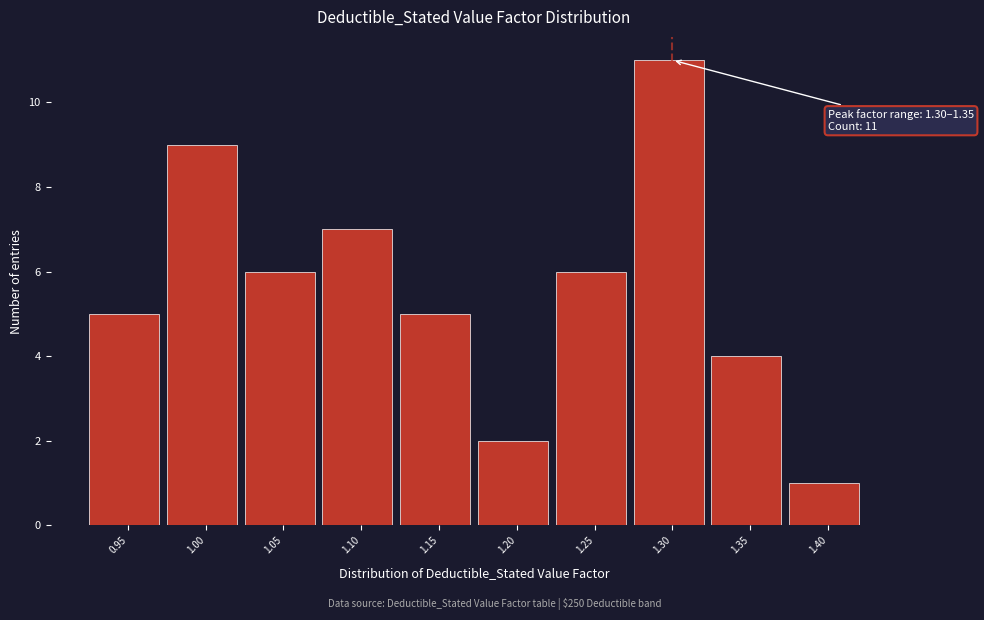

Reading left to right, extract all data points from this chart.

0.95=5	1.00=9	1.05=6	1.10=7	1.15=5	1.20=2	1.25=6	1.30=11	1.35=4	1.40=1